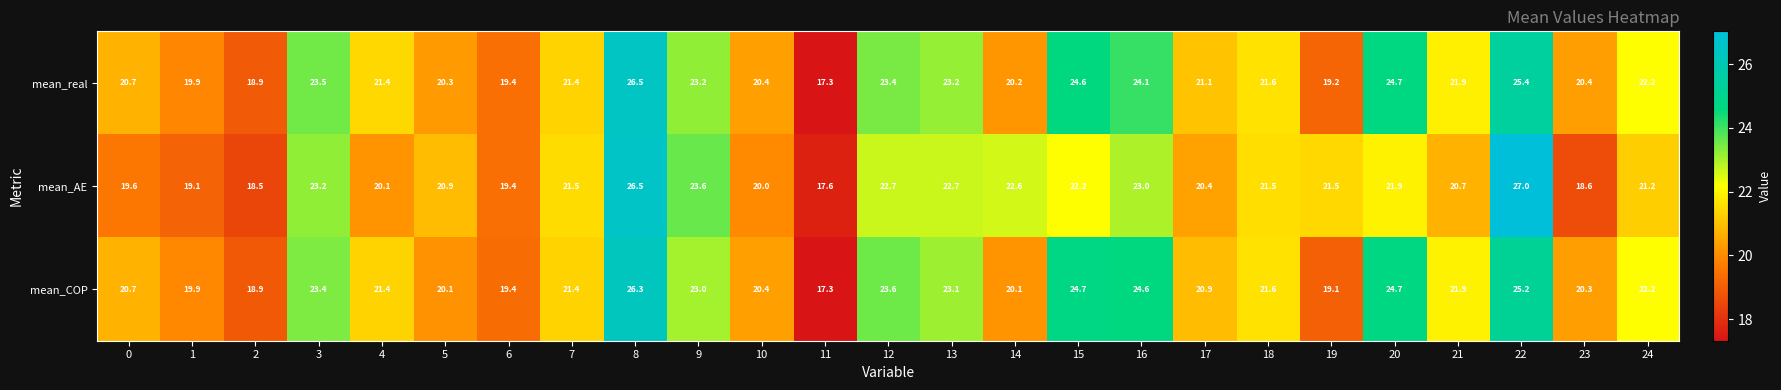

What is the average value of the mean_AE series?

21.4